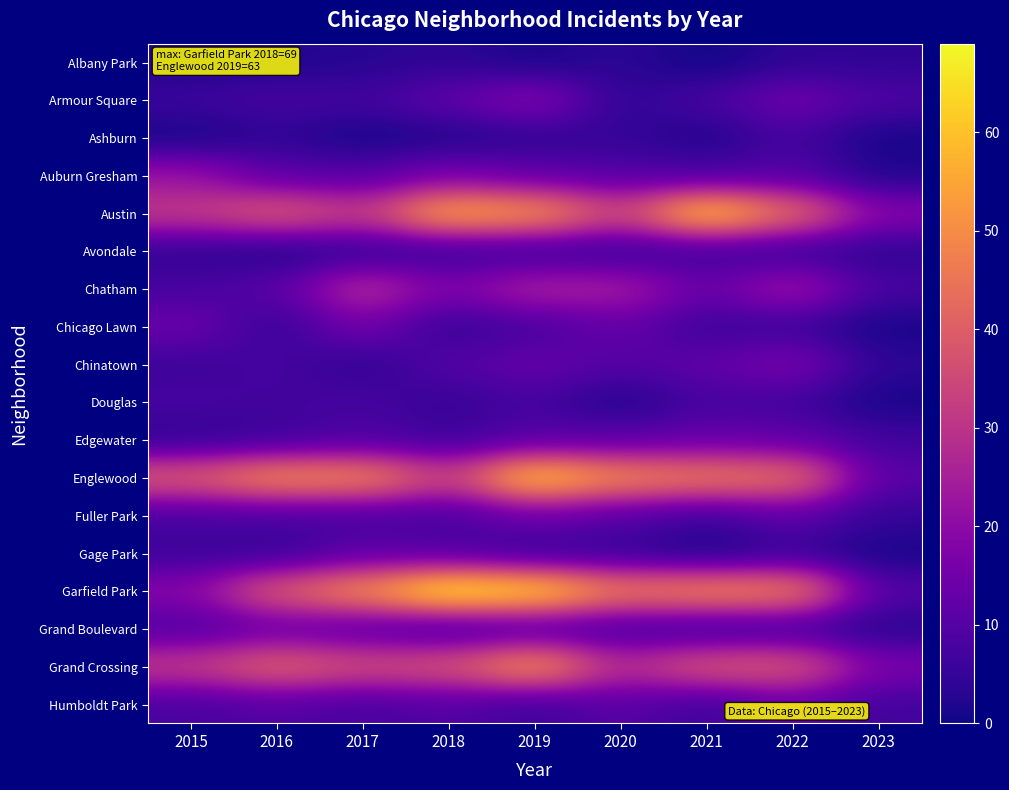

Which category has the highest value across all series?

2018